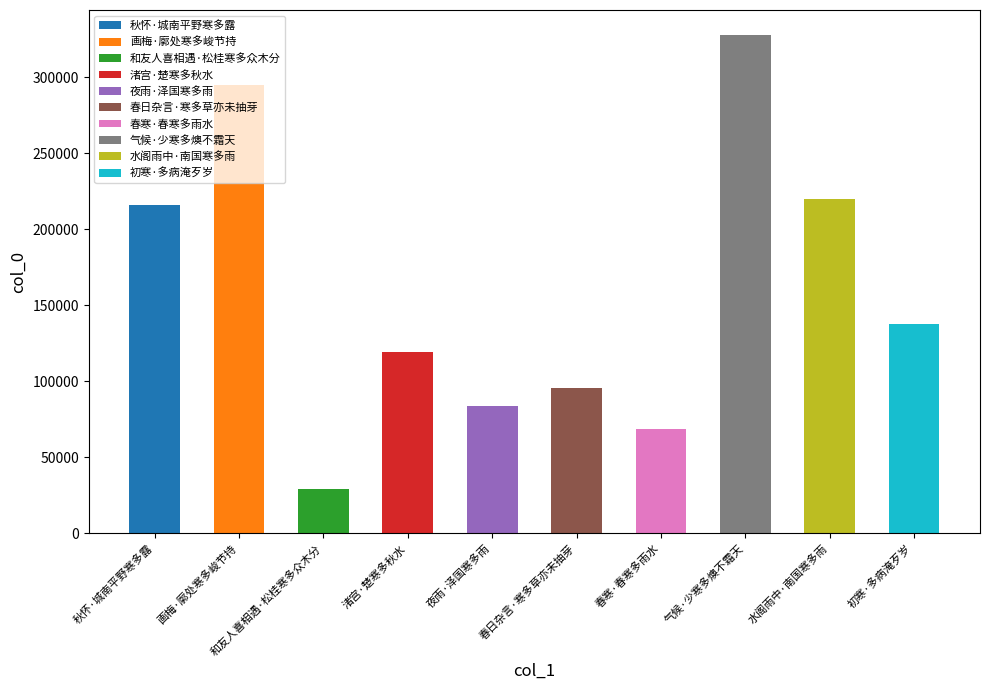

Does the chart contain stacked bars?

No